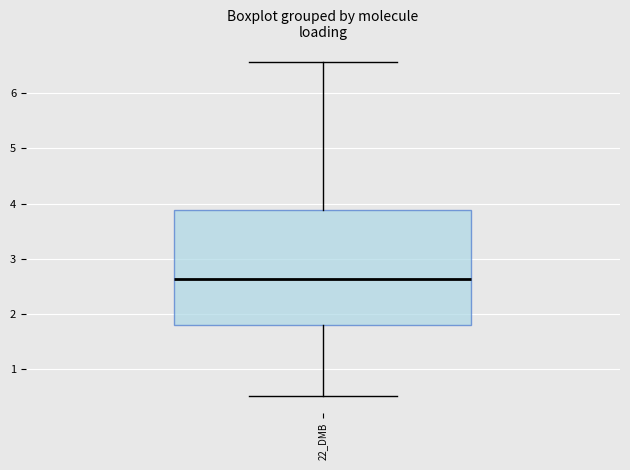

Transcribe this box plot: give where the median line is, the range the box spans, and where the two whiskers end, as read against the y-axis. The values are not printed on the chart, so give them approximately, as read against the axis.

median 2.6, box 1.8 to 3.9, whiskers 0.5 to 6.6